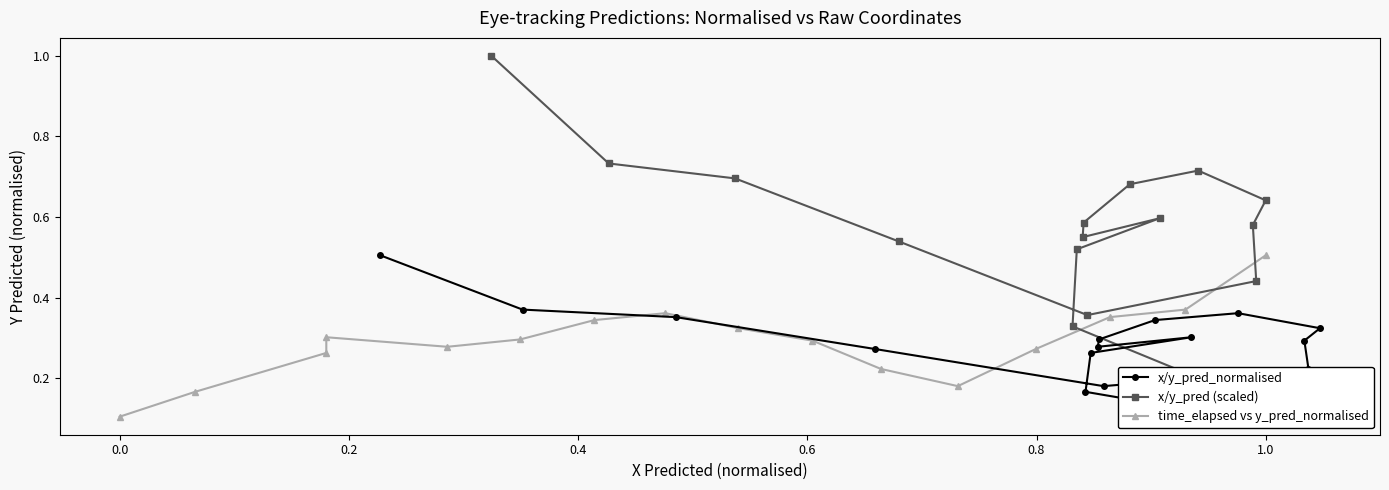

What is the difference between the second highest and second lowest values in the time_elapsed vs y_pred_normalised series?

0.2